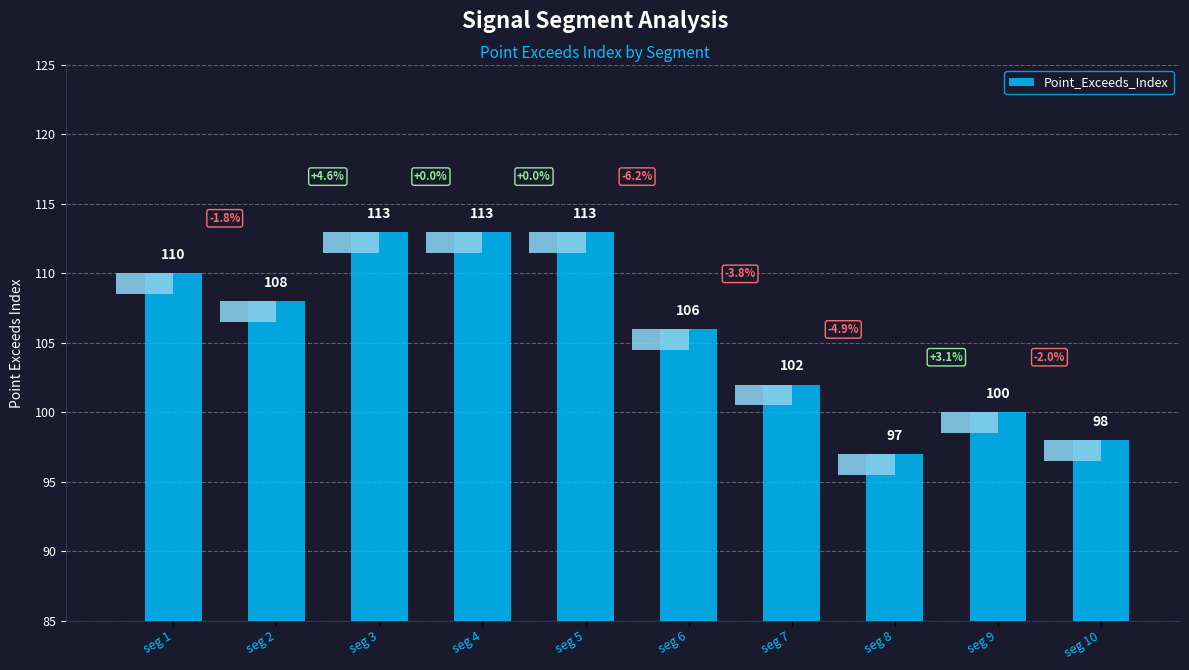

Reading left to right, what are all the values shown in this chart?

seg 1=110	seg 2=108	seg 3=113	seg 4=113	seg 5=113	seg 6=106	seg 7=102	seg 8=97	seg 9=100	seg 10=98